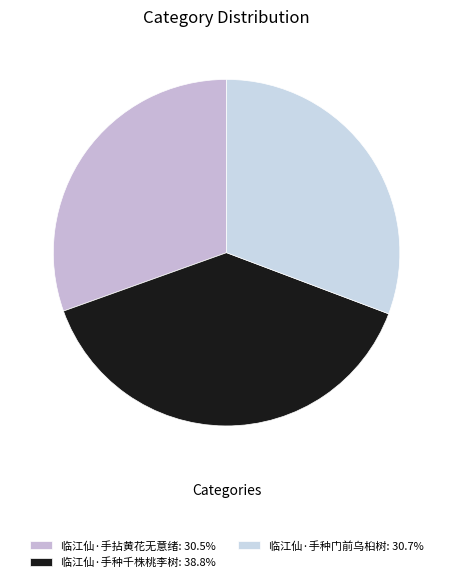

To the nearest percent, what is the combined percentage of 临江仙·手拈黄花无意绪 and 临江仙·手种门前乌桕树?

61%